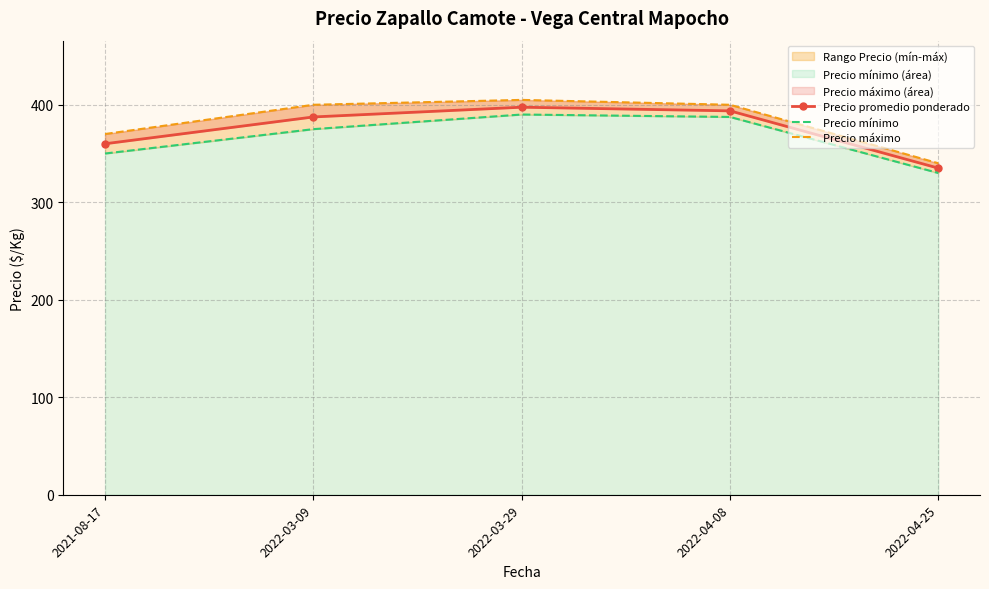

Reading left to right, what are all the values shown in this chart?

Precio promedio ponderado: 2021-08-17=360.0	2022-03-09=387.5	2022-03-29=397.5	2022-04-08=393.8	2022-04-25=335.0
Precio mínimo: 2021-08-17=350.0	2022-03-09=375.0	2022-03-29=390.0	2022-04-08=387.5	2022-04-25=330.0
Precio máximo: 2021-08-17=370.0	2022-03-09=400.0	2022-03-29=405.0	2022-04-08=400.0	2022-04-25=340.0